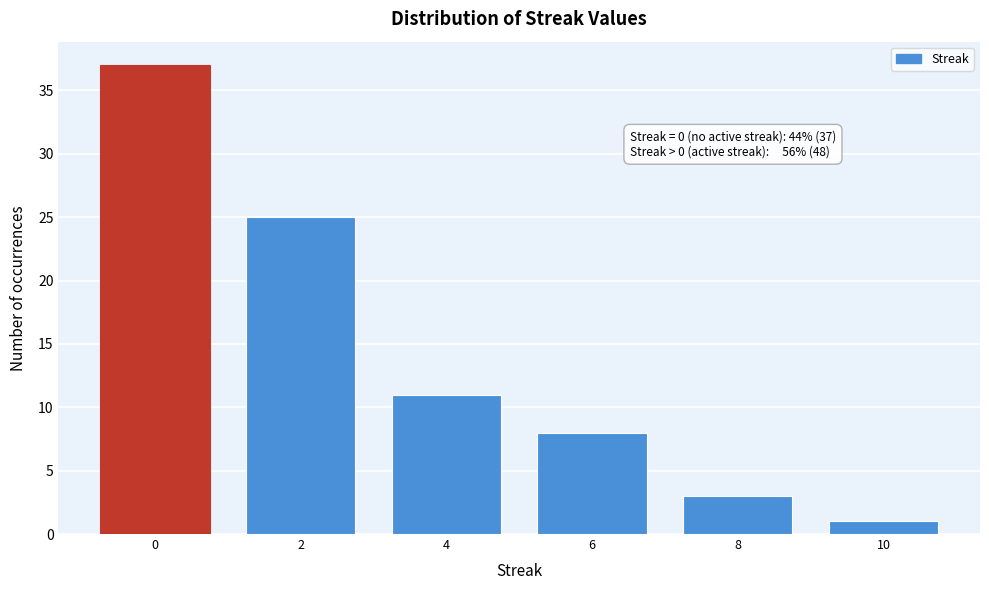

Reading left to right, what are all the values shown in this chart?

0=37	2=25	4=11	6=8	8=3	10=1